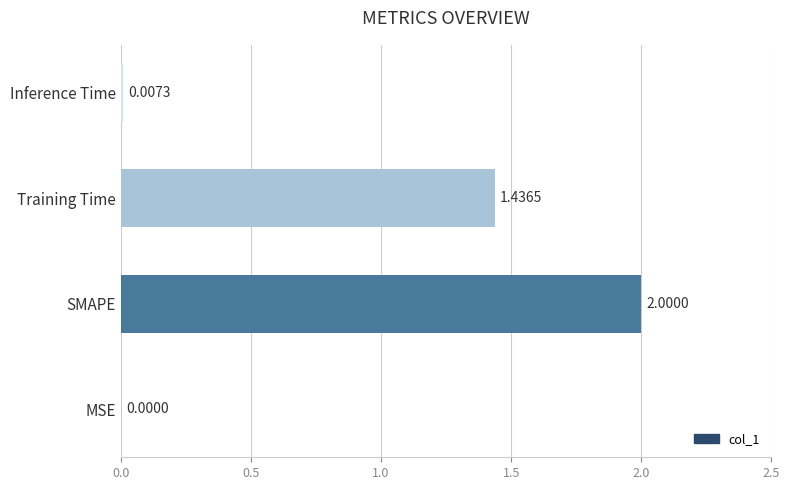

At which label is the value closest to 1?

Training Time